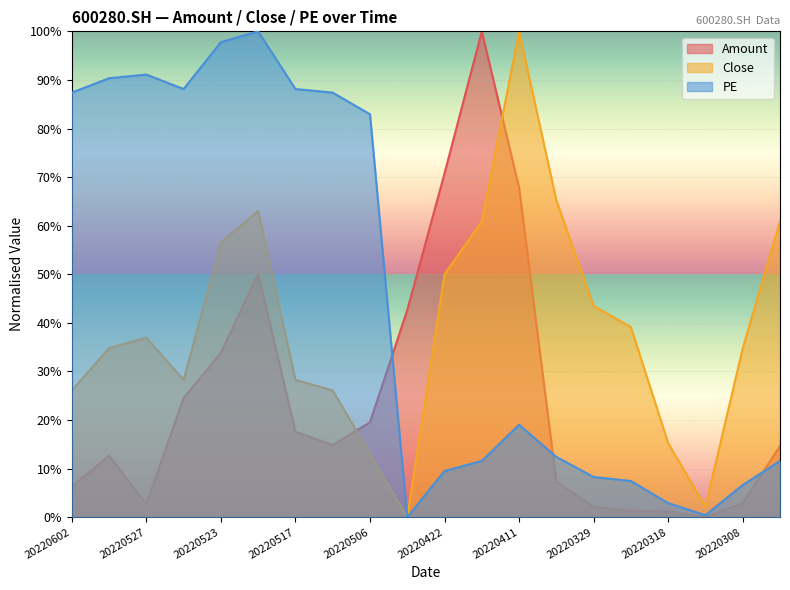

Rank the categories by Close value from highest to lowest.

20220411, 20220408, 20220520, 20220421, 20220224, 20220523, 20220422, 20220329, 20220328, 20220527, 20220530, 20220308, 20220524, 20220517, 20220602, 20220510, 20220318, 20220506, 20220317, 20220427